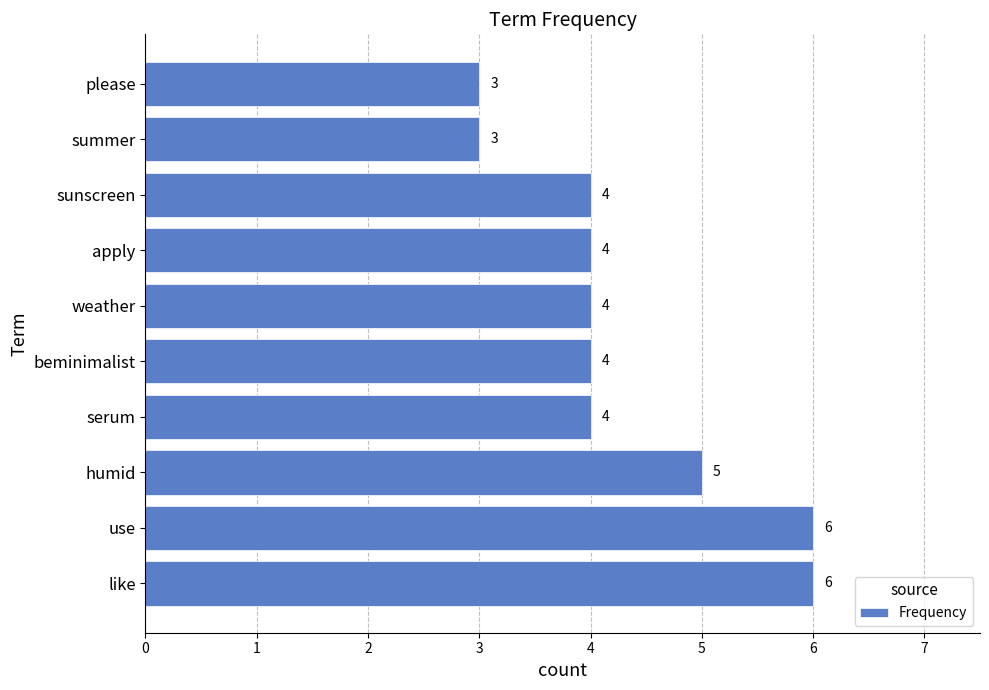

Reading bottom to top, list all the values displayed in this chart.

6	6	5	4	4	4	4	4	3	3